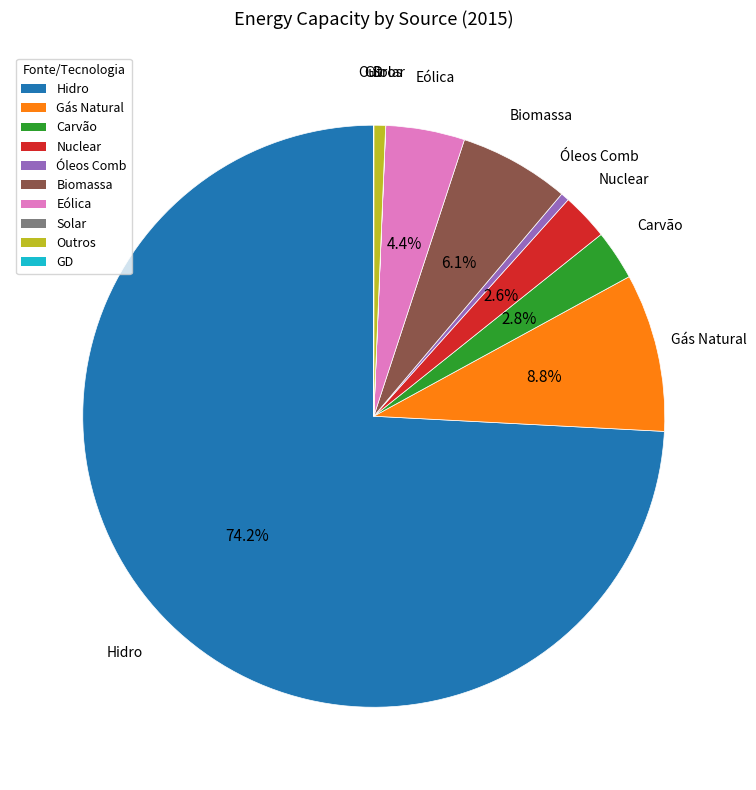

Which has a higher value, Nuclear or Óleos Comb?

Nuclear